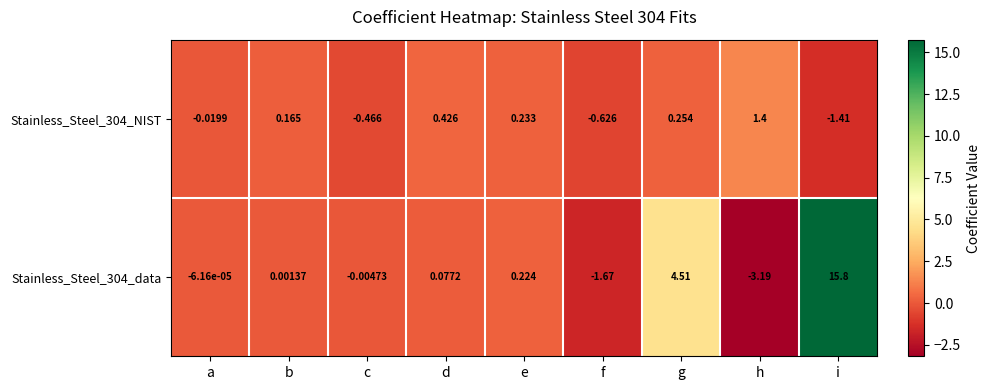

What is the total value across all series at f?

-2.3